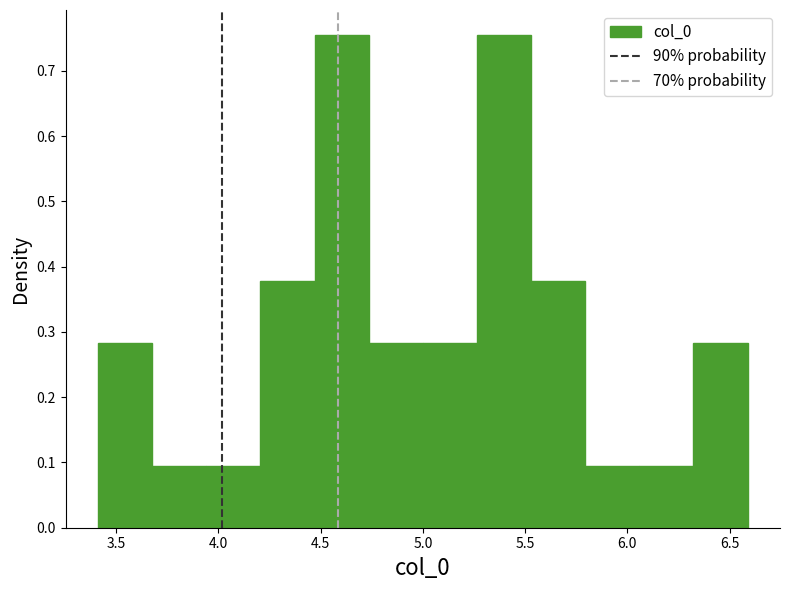

Reading left to right, transcribe this chart: for each bar, give the range it covers on the x-axis and its height. Neither the bar edges nor the heights are printed on the chart, so give them approximately, as read against the axes.

3.40 to 3.70: 0.28
3.70 to 3.95: 0.09
3.95 to 4.20: 0.09
4.20 to 4.45: 0.38
4.45 to 4.75: 0.76
4.75 to 5.00: 0.28
5.00 to 5.25: 0.28
5.25 to 5.55: 0.76
5.55 to 5.80: 0.38
5.80 to 6.05: 0.09
6.05 to 6.30: 0.09
6.30 to 6.60: 0.28